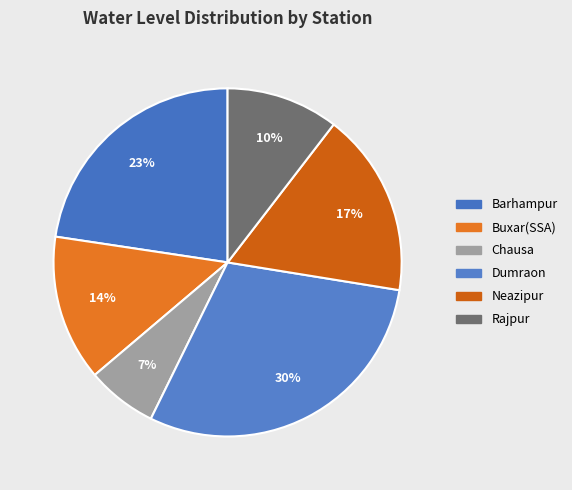

What is the change in value from Dumraon to Rajpur?

-5.8